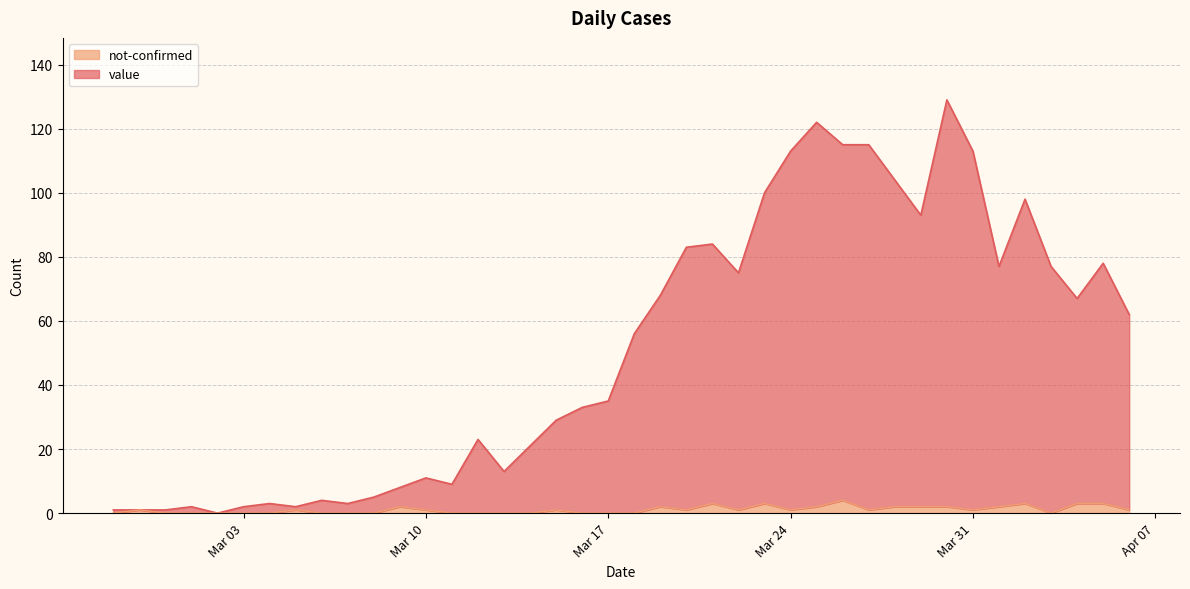

Which has a higher value, 2020-03-14 or 2020-03-04?

2020-03-14